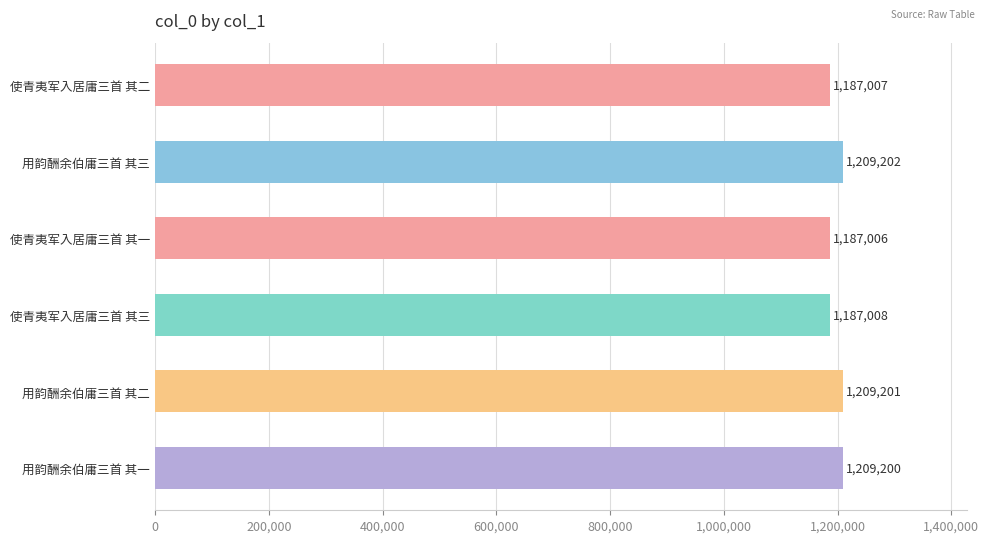

How many values are below 1209200?

3